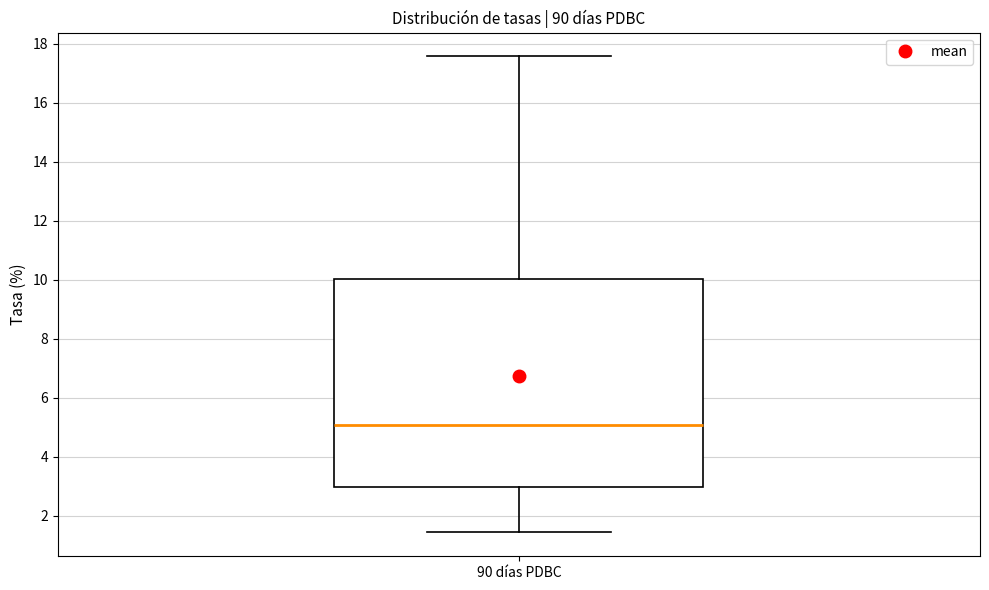

Where is the lower edge of the box for 90 días PDBC on the y-axis? The values are not printed on the chart, so give them approximately, as read against the axis.

3.0